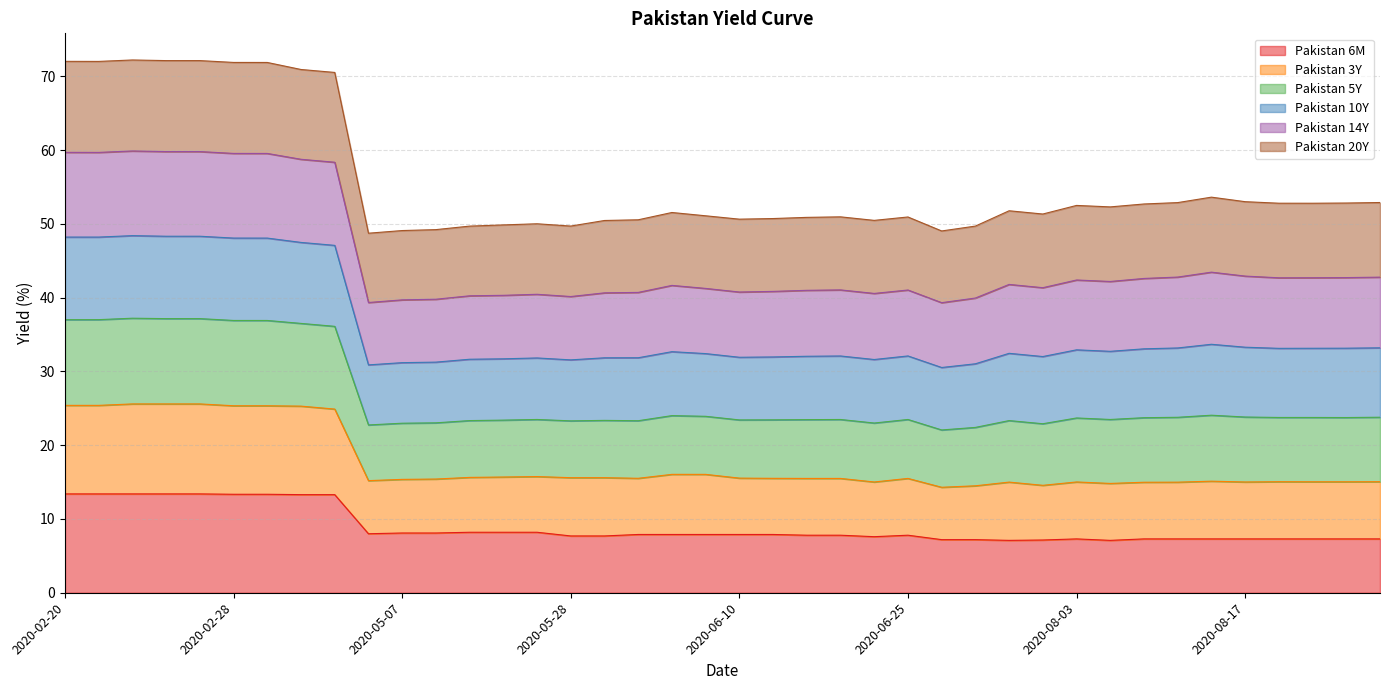

Where does the Pakistan 3Y series first go above 23?

2020-02-20